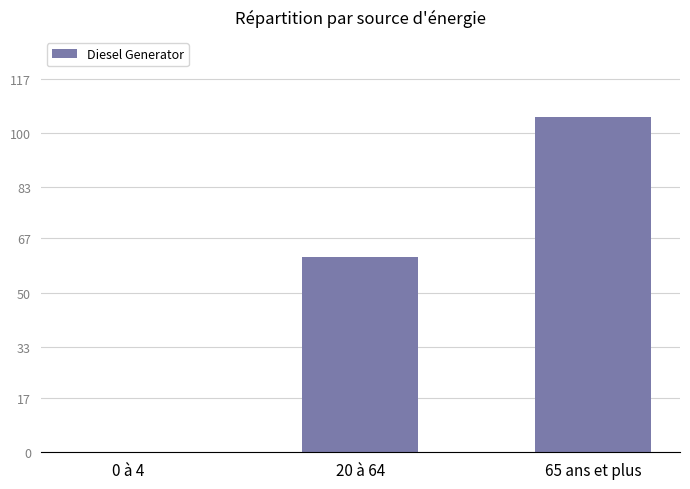

What is the change in value from 20 à 64 to 65 ans et plus?

+44